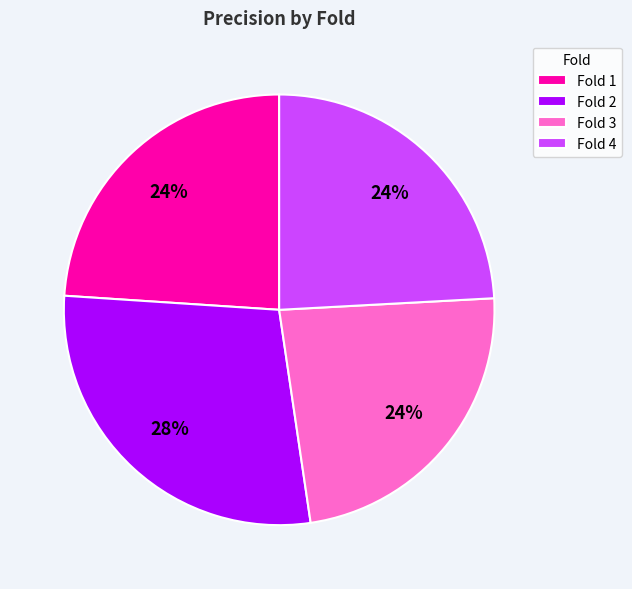

Between Fold 2 and Fold 4, which is larger?

Fold 2